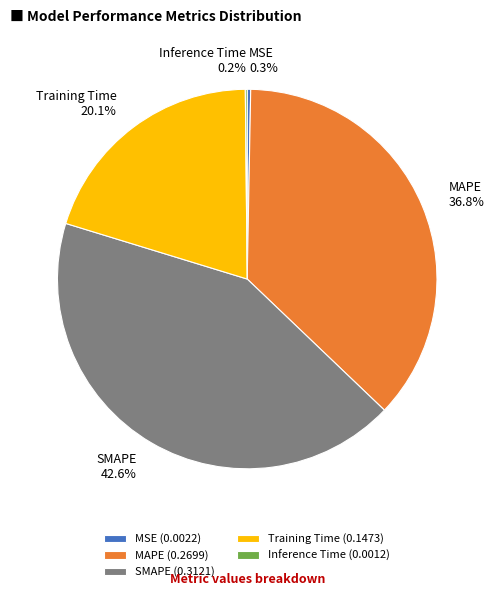

How much of the chart is everything except MAPE?

63.2%